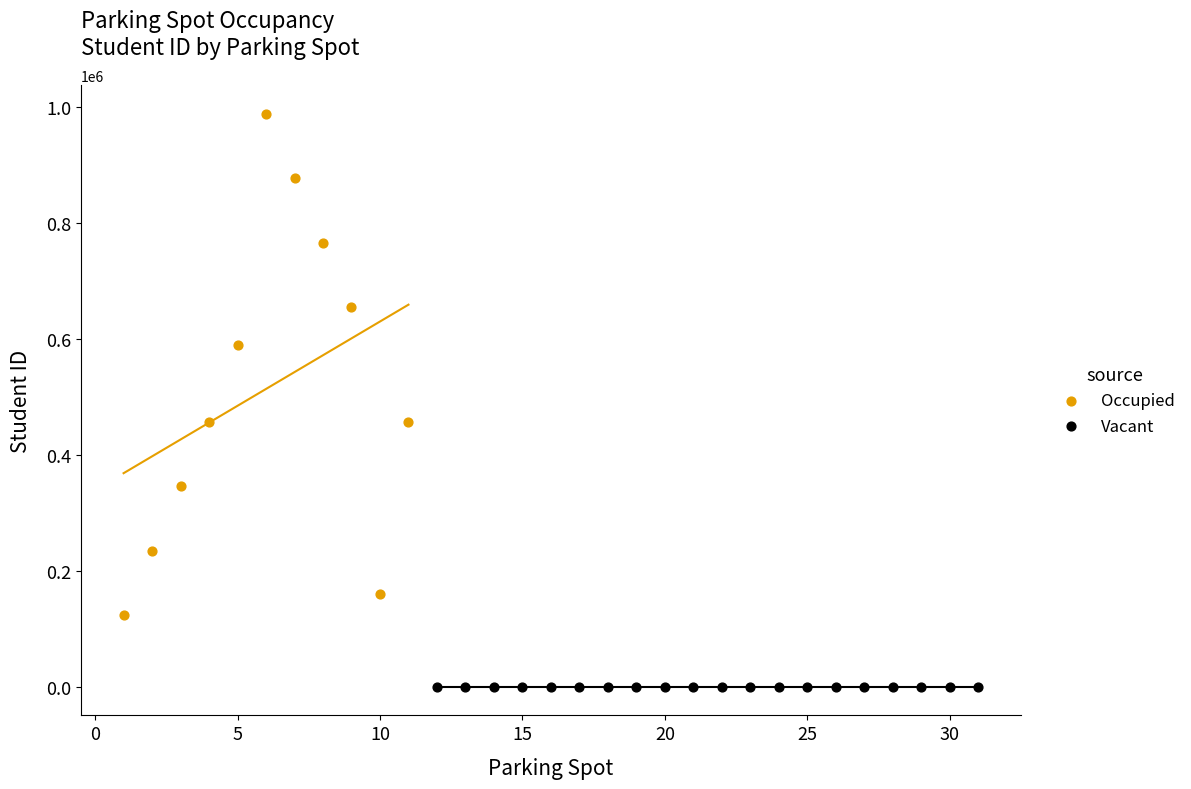

Which series reaches the minimum Y coordinate?

Vacant